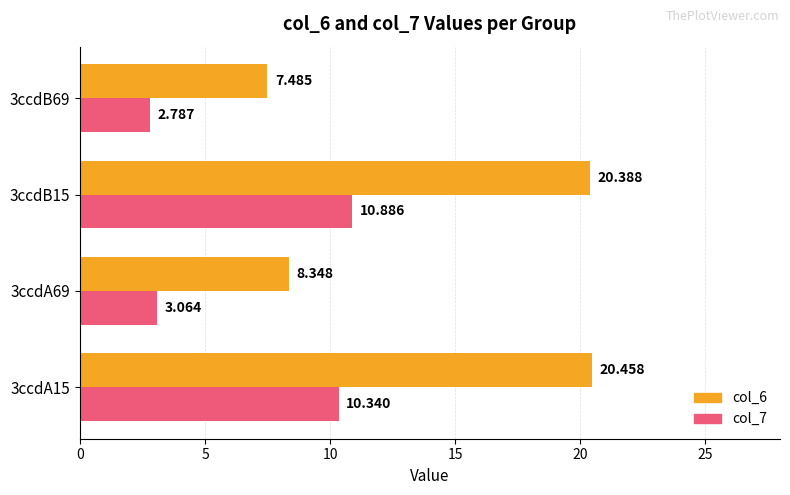

Is the value of col_7 at 3ccdA69 greater than the value of col_6 at 3ccdA15?

No